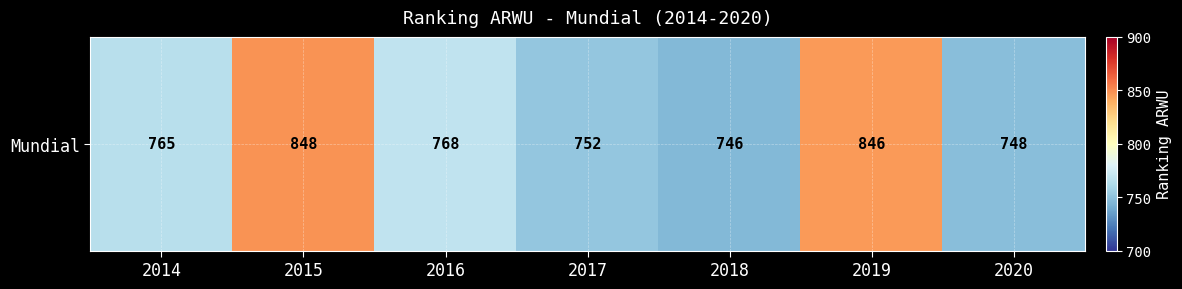

Is it true that the value at 2016 is 193?

False